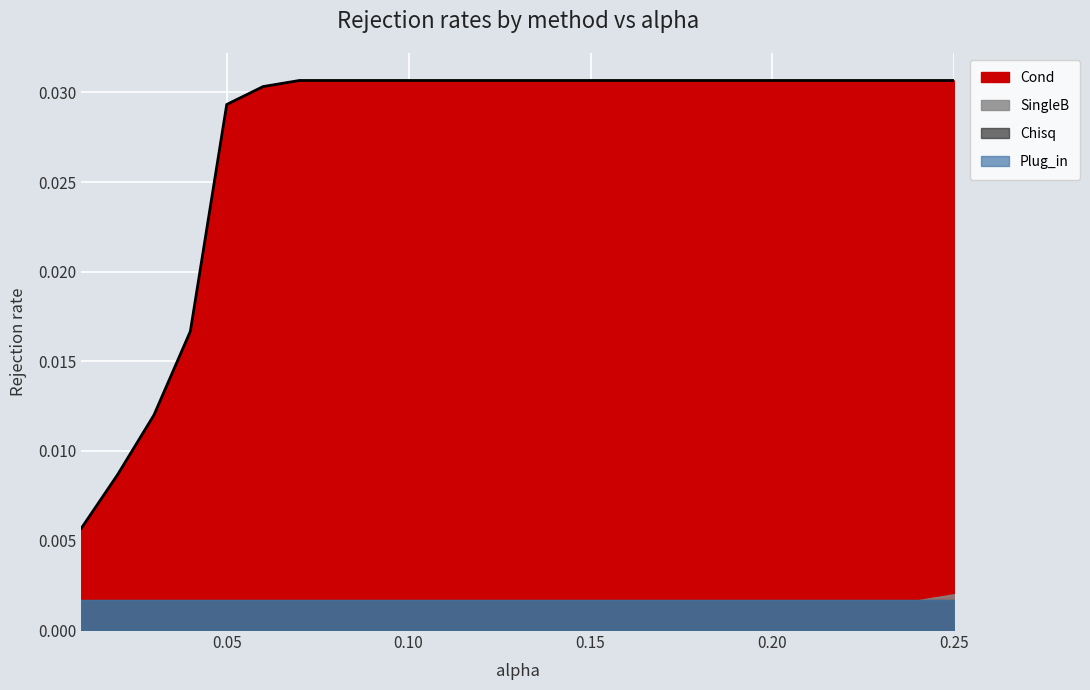

Where is SingleB nearest to the value 0?

0.01